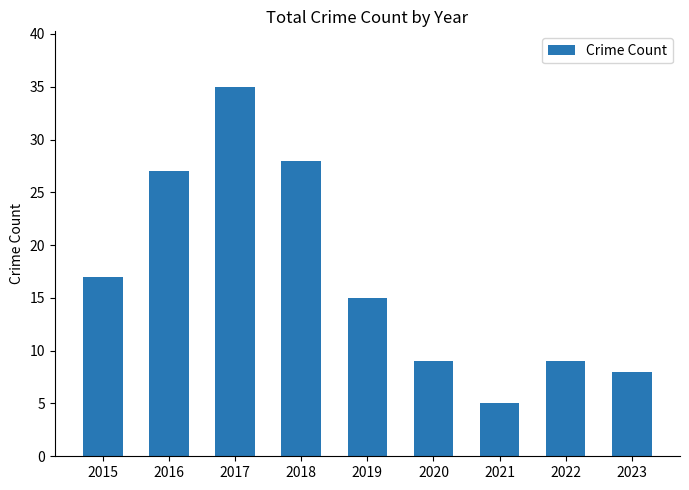

Reading left to right, what are all the values shown in this chart?

2015=17	2016=27	2017=35	2018=28	2019=15	2020=9	2021=5	2022=9	2023=8